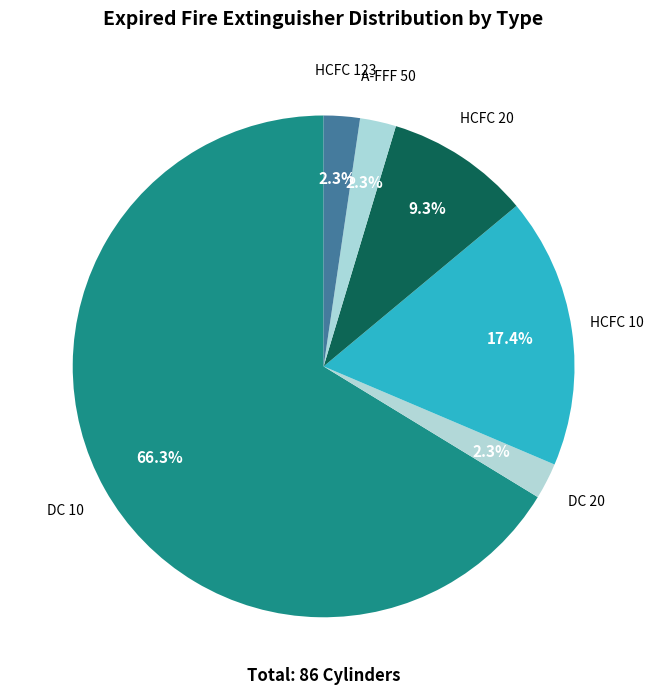

How many slices are in this pie chart?

6